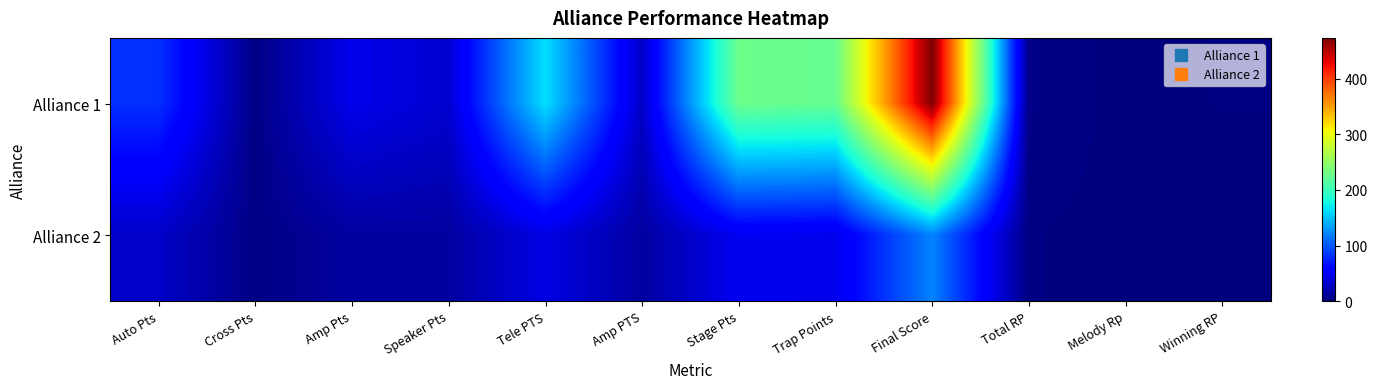

Rank the series by their average value, from highest to lowest.

Alliance 1, Alliance 2